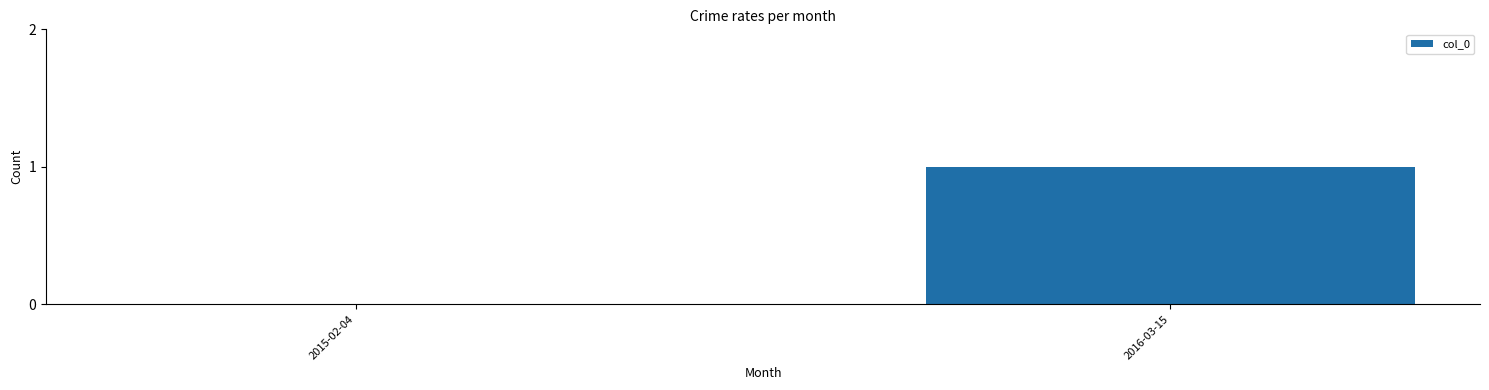

Count the number of categories in the chart.

2